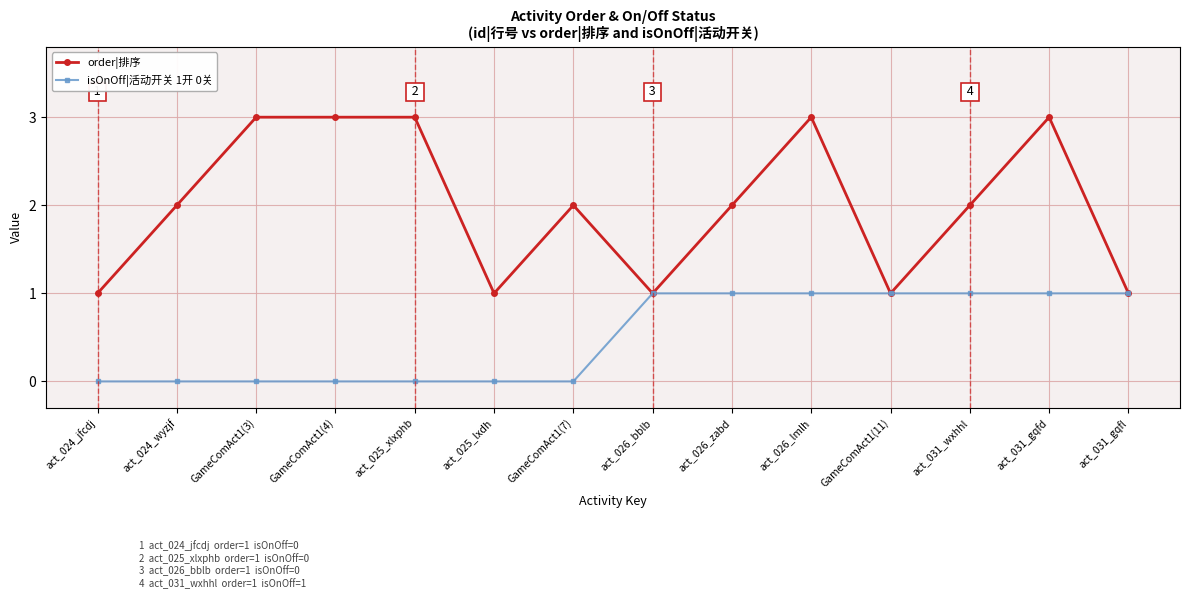

What is the label of the 11th point from the right?

GameComAct1(4)